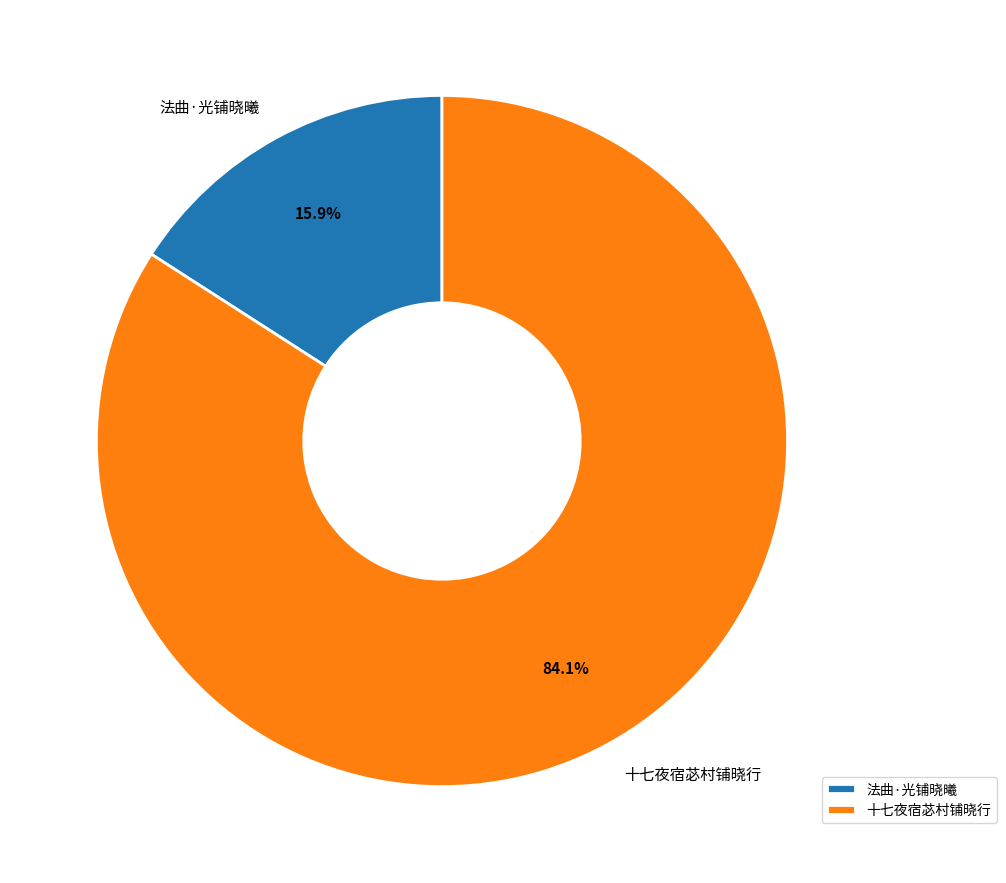

Count the number of slices in the pie.

2